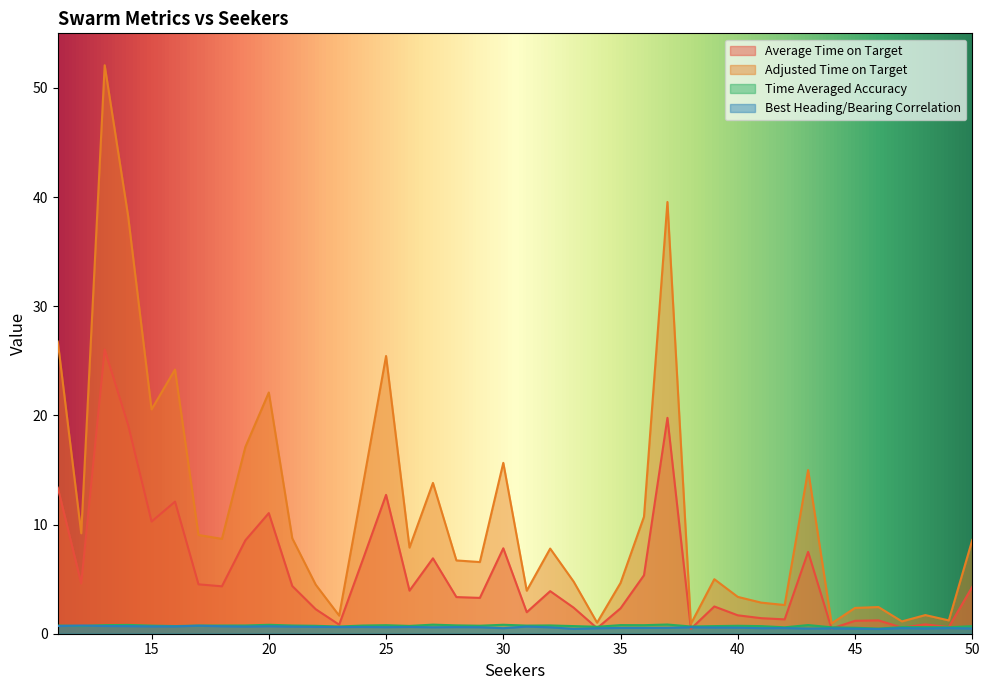

Does the chart have visible grid lines?

No